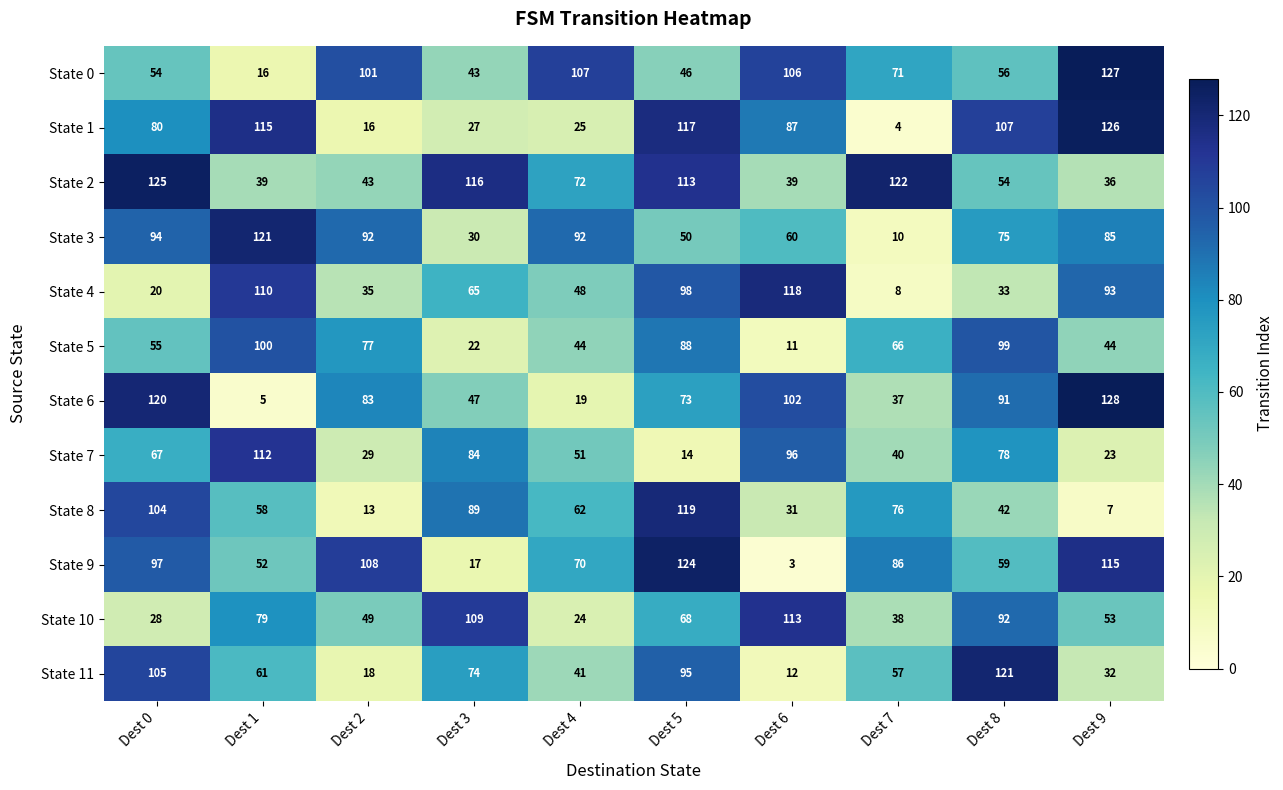

What is the minimum value shown in the chart?

3